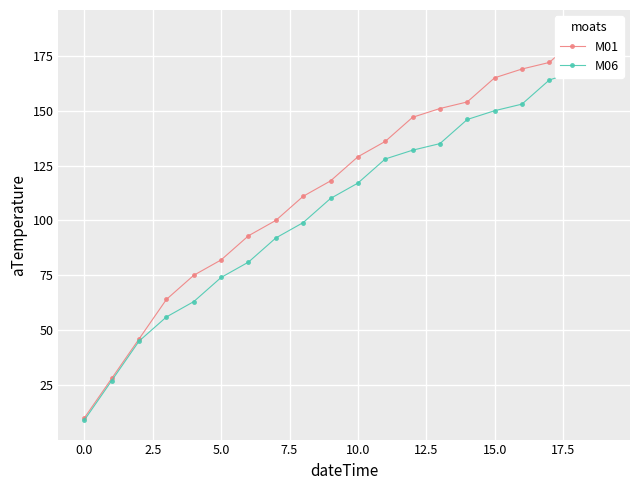

What are all the series names shown in the legend?

M01, M06